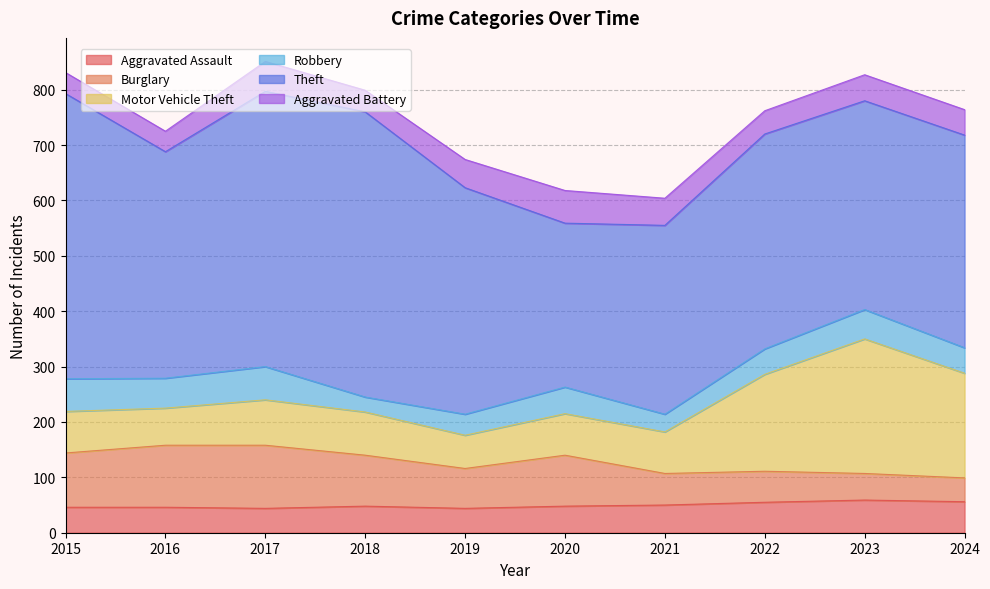

Rank the series at 2022 from lowest to highest value.

Aggravated Battery, Robbery, Aggravated Assault, Burglary, Motor Vehicle Theft, Theft